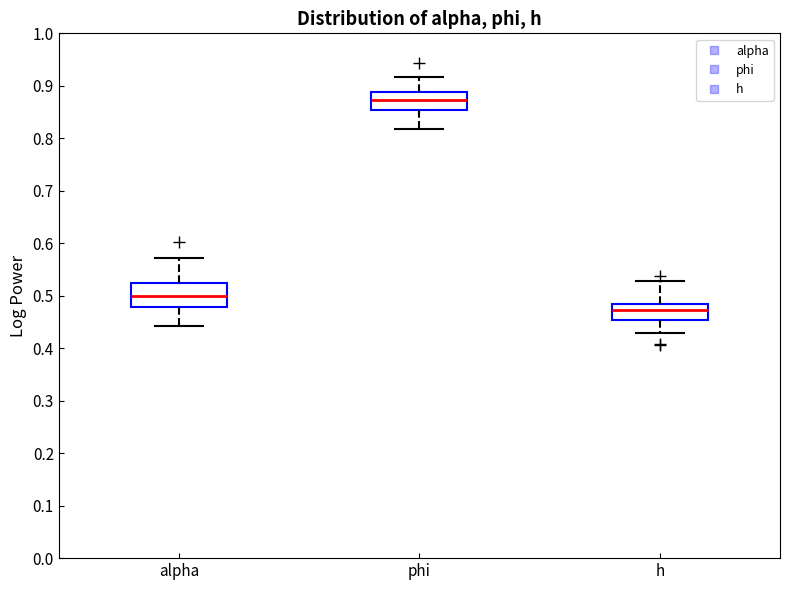

Reading left to right, transcribe this box plot: for each box, give where its median line is, the range the box spans, and where its two whiskers end, as read against the y-axis. The values are not printed on the chart, so give them approximately, as read against the axis.

alpha: median 0.50, box 0.48 to 0.52, whiskers 0.44 to 0.57
phi: median 0.87, box 0.85 to 0.89, whiskers 0.82 to 0.92
h: median 0.47, box 0.45 to 0.48, whiskers 0.43 to 0.53